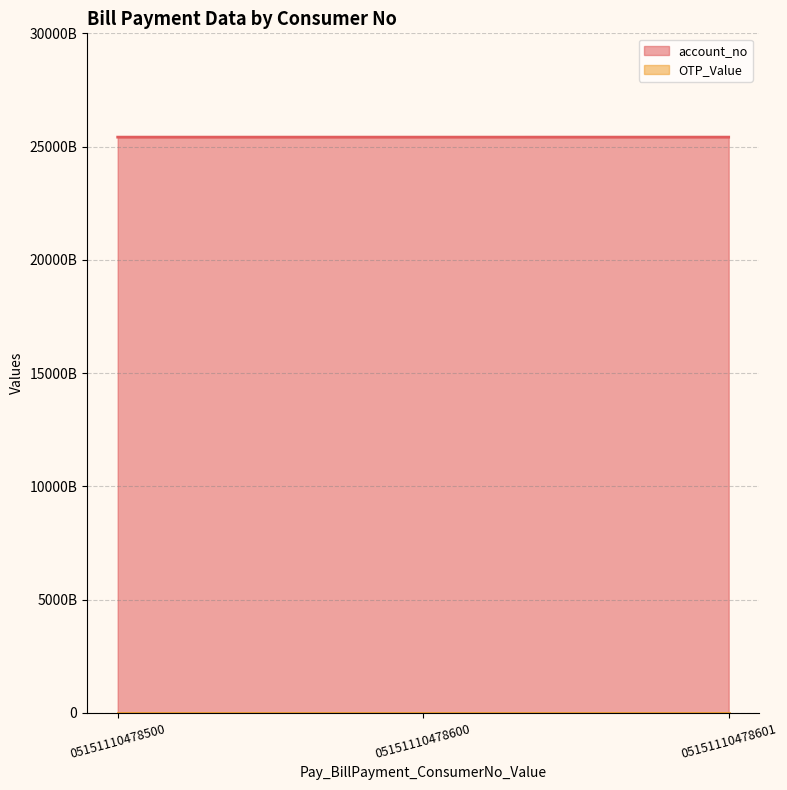

Rank the categories by value from highest to lowest.

05151110478601, 05151110478500, 05151110478600